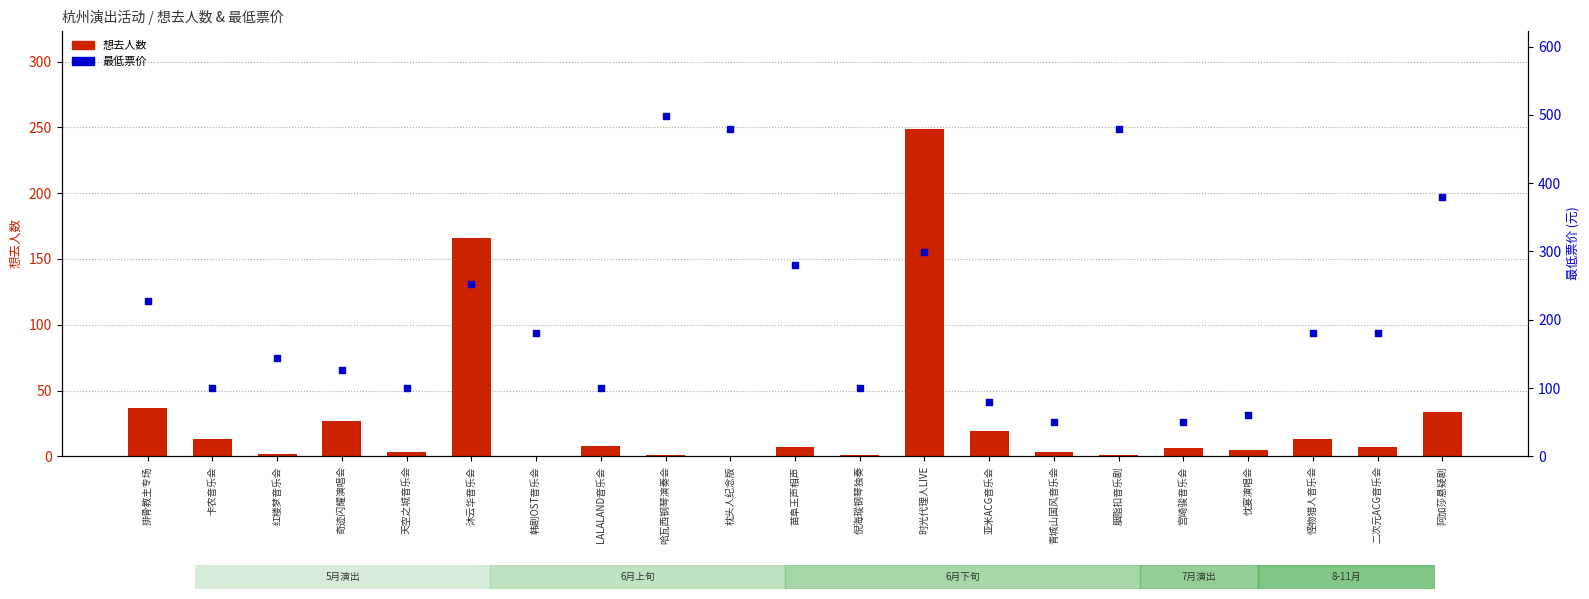

At which category is the sum across all series the highest?

时光代理人LIVE